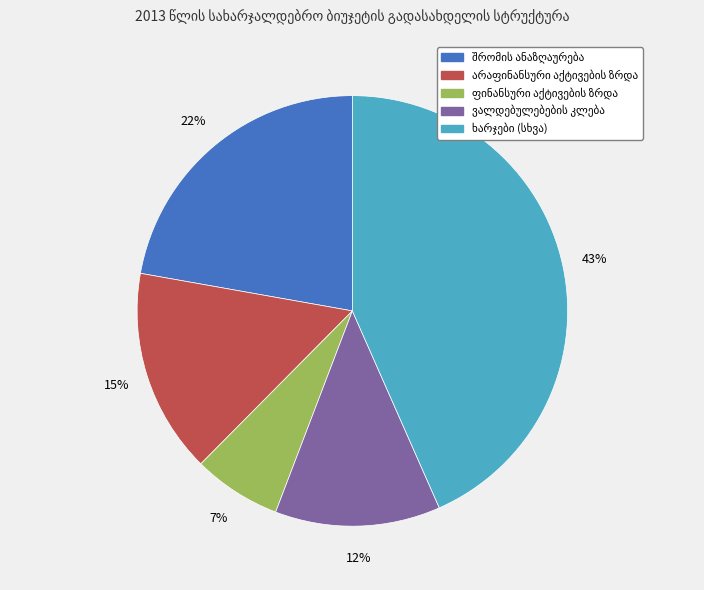

Is there any slice that represents more than half of the pie?

No